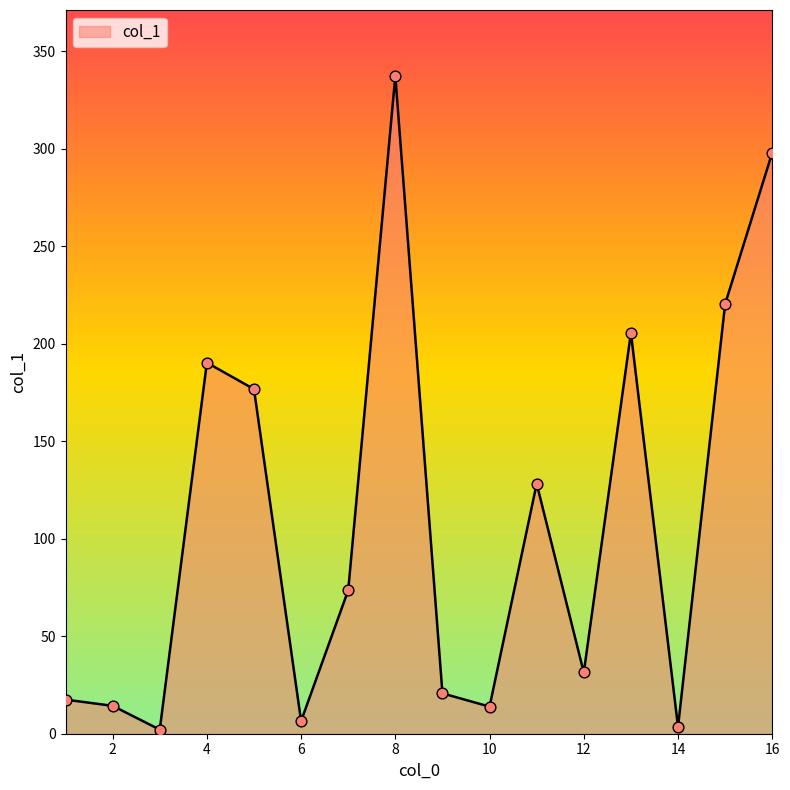

What is the greatest value displayed?

337.4